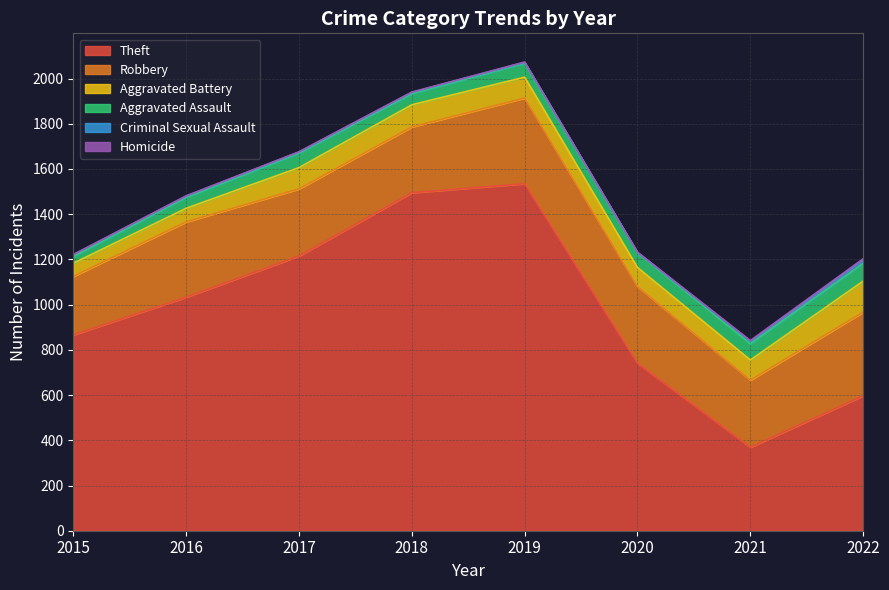

At how many categories does at least one series exceed 1169?

3